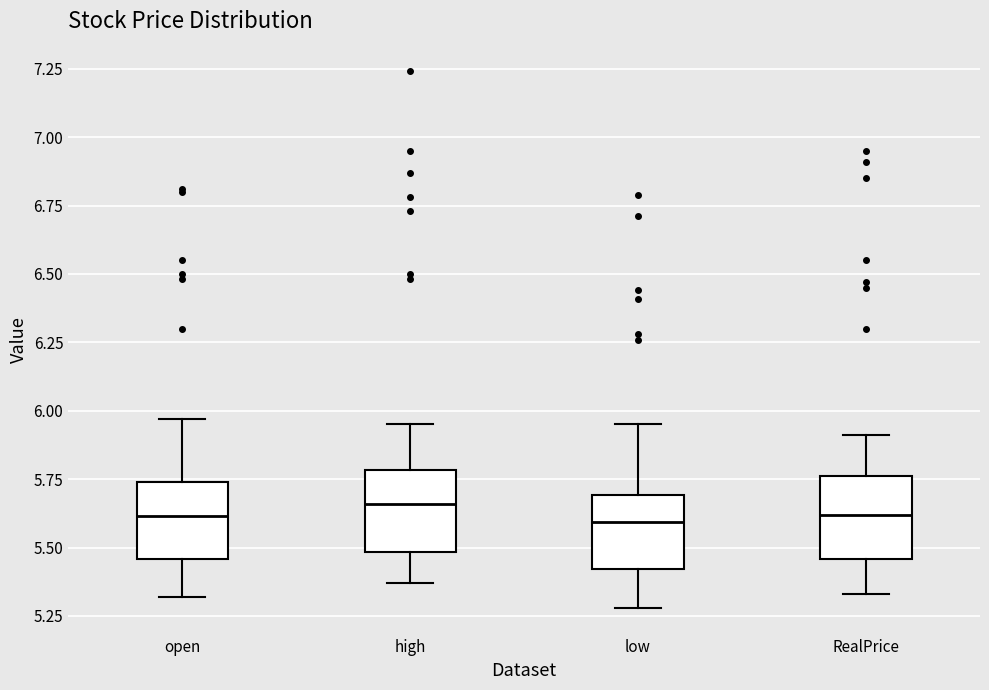

Where does the upper whisker of the box for open end on the y-axis? The values are not printed on the chart, so give them approximately, as read against the axis.

5.95